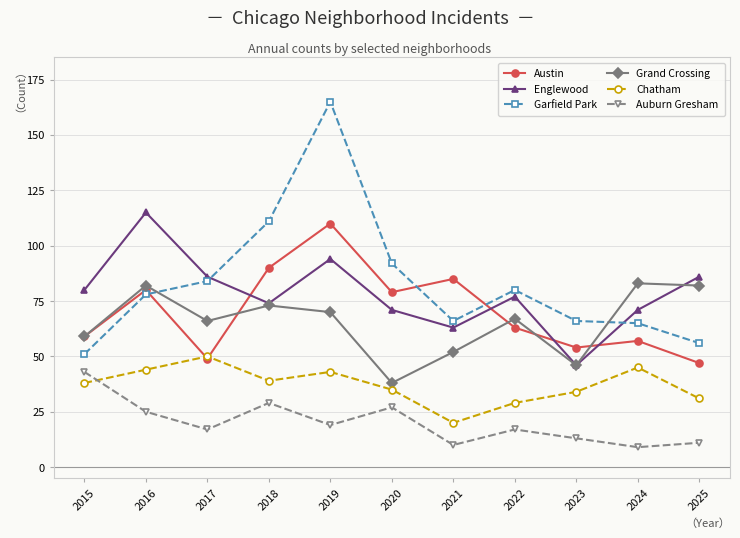

Is the value of Auburn Gresham at 2024 greater than the value of Englewood at 2016?

No